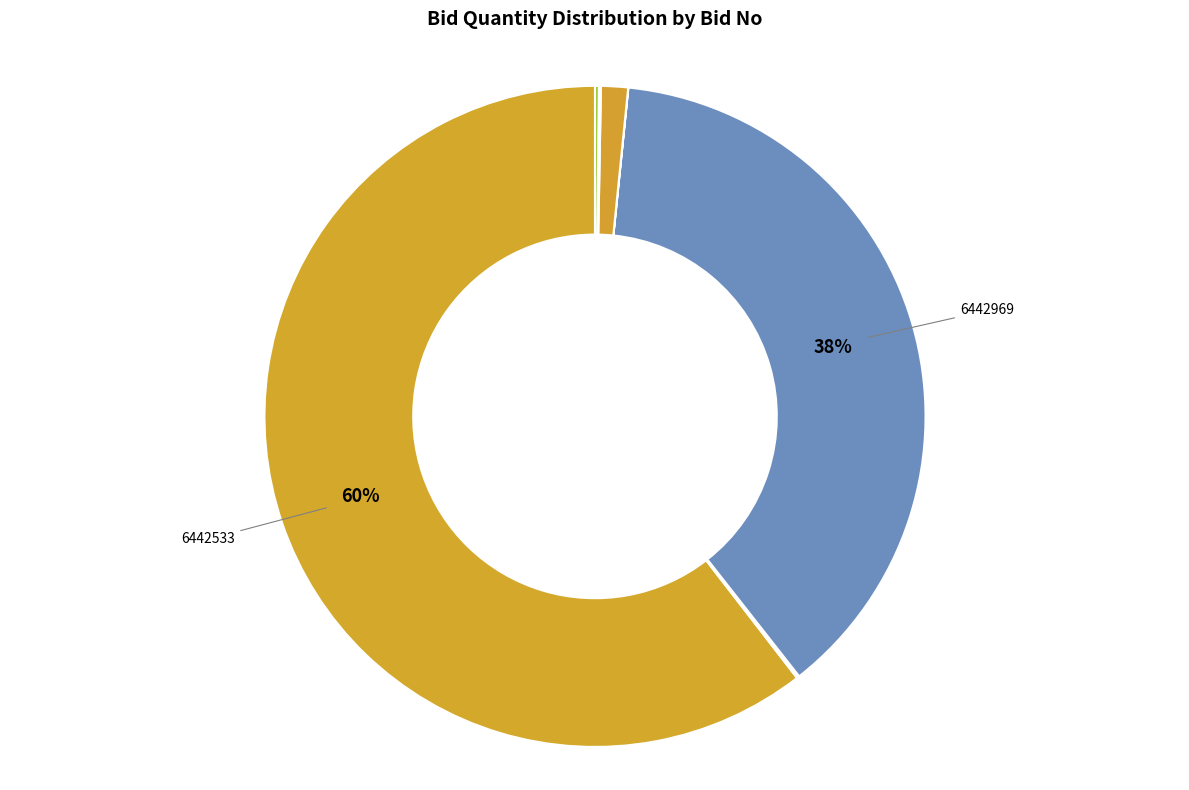

Count the number of slices in the pie.

10